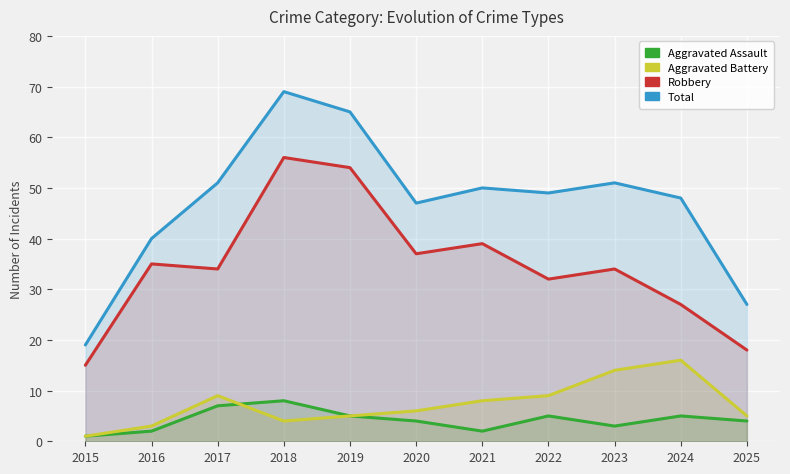

What is the smallest value displayed?

1